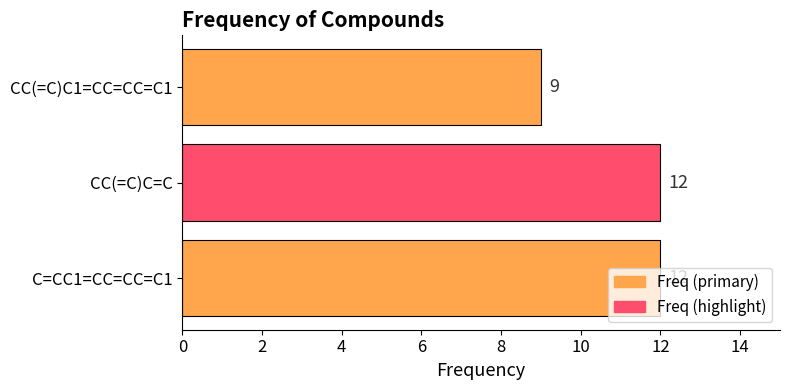

Where is the data nearest to the value 10?

CC(=C)C1=CC=CC=C1